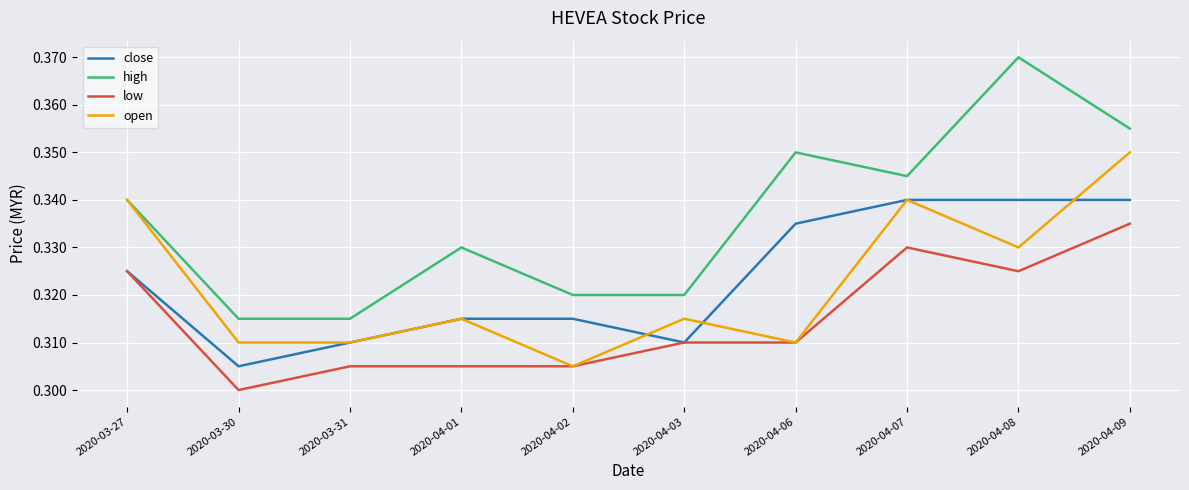

What position from the right is 2020-04-07?

3